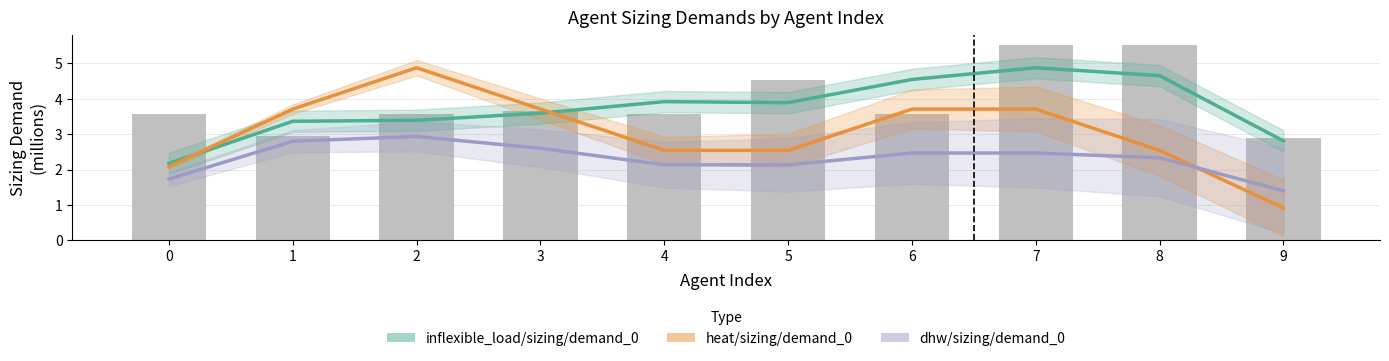

How many series are shown in this chart?

3